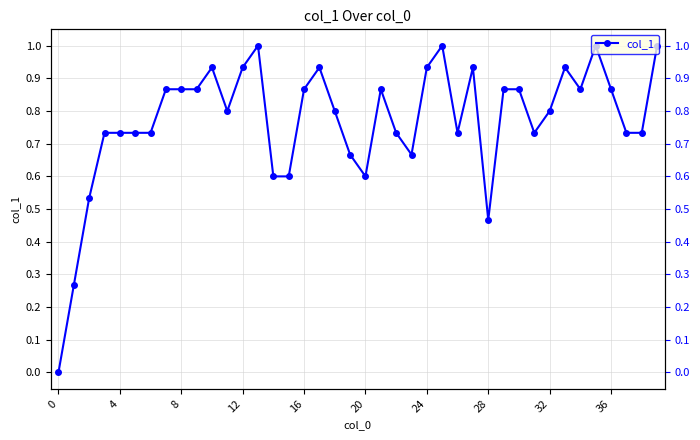

At which category does the data reach its first local peak?

10